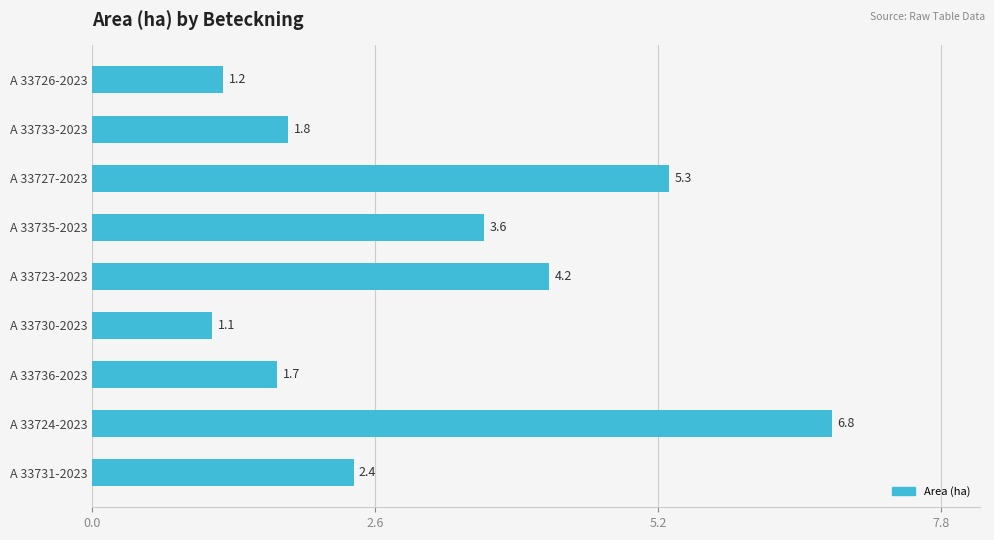

What is the sum of all values?

28.1